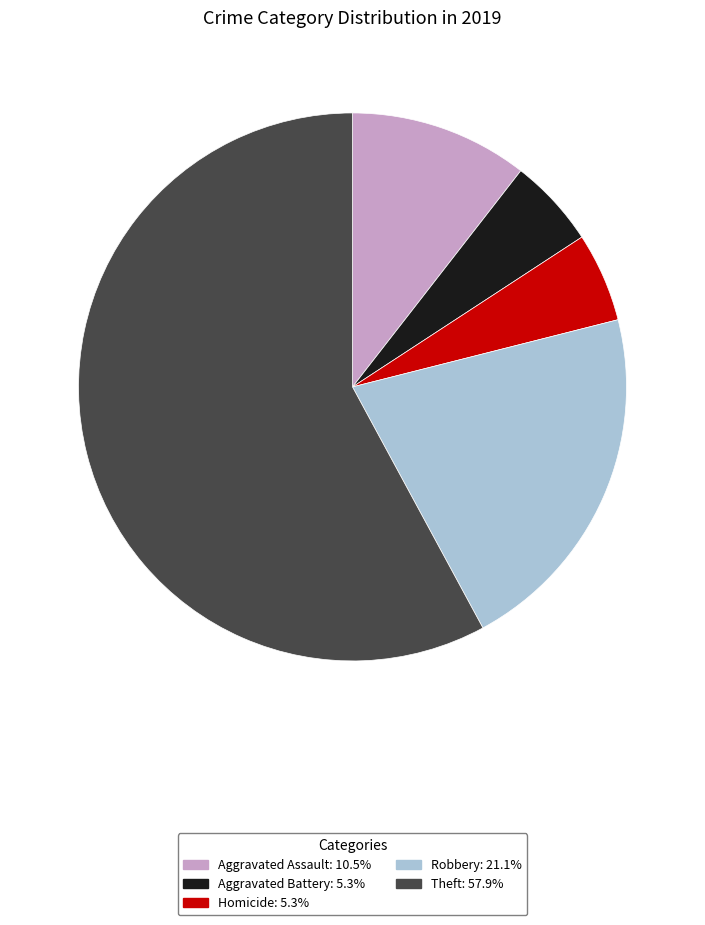

Does any single category account for the majority?

Yes